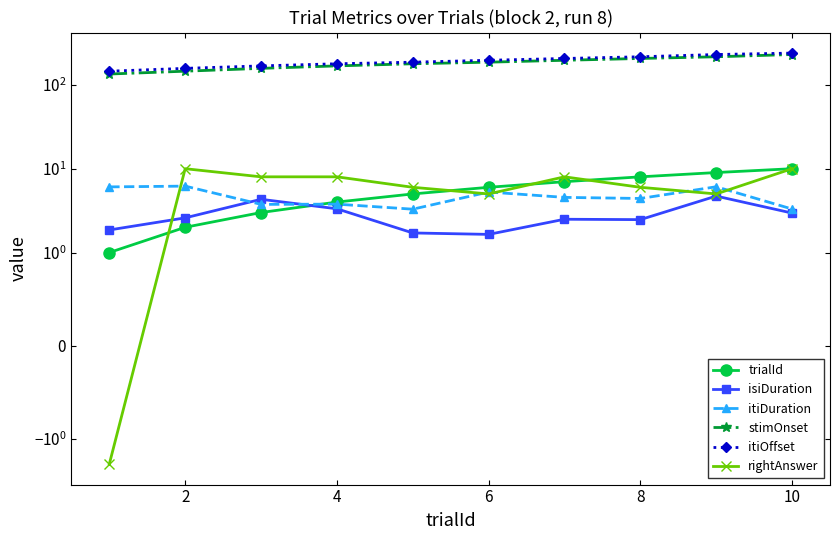

True or false: stimOnset has a value of 271.6 at 6.

False